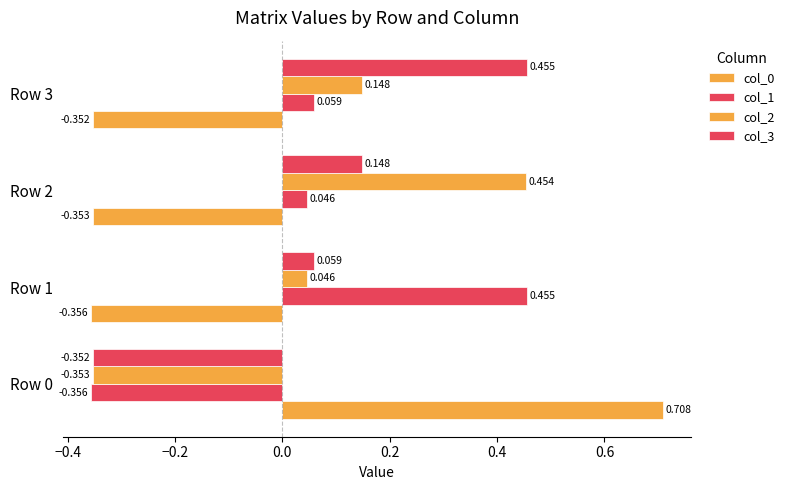

How many values in the col_1 series are below 0?

1